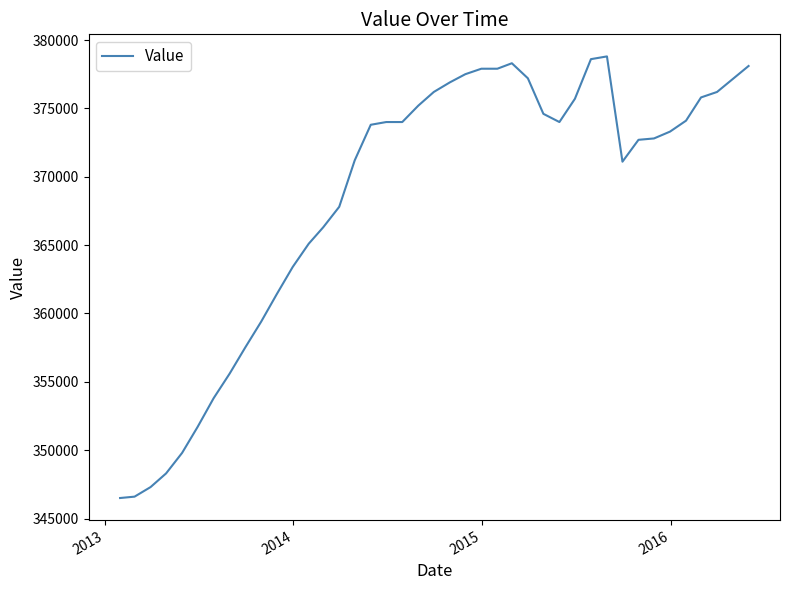

What is the greatest value displayed?

378800